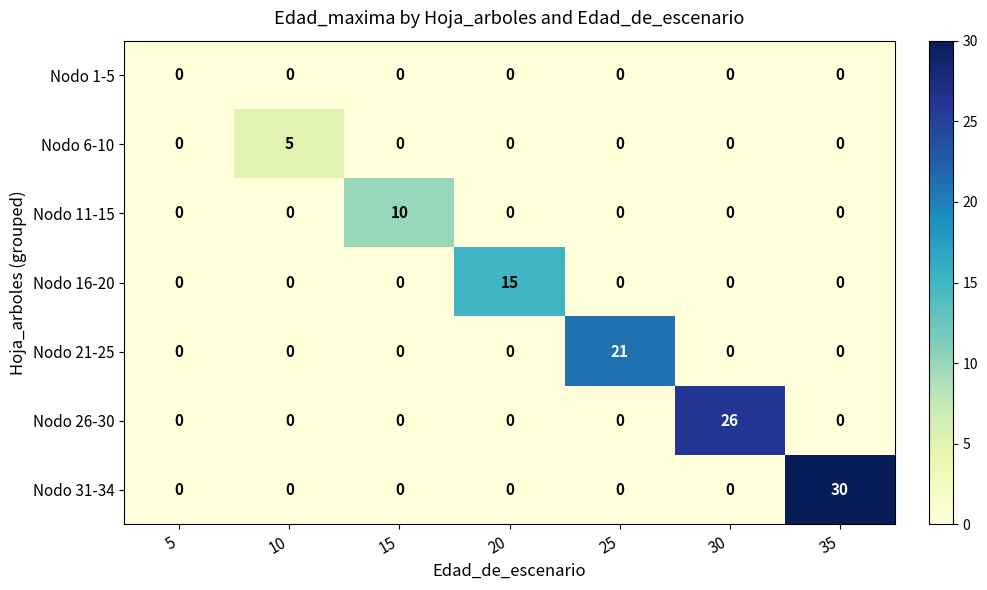

Which series changed the most between 15 and 20?

Nodo 16-20